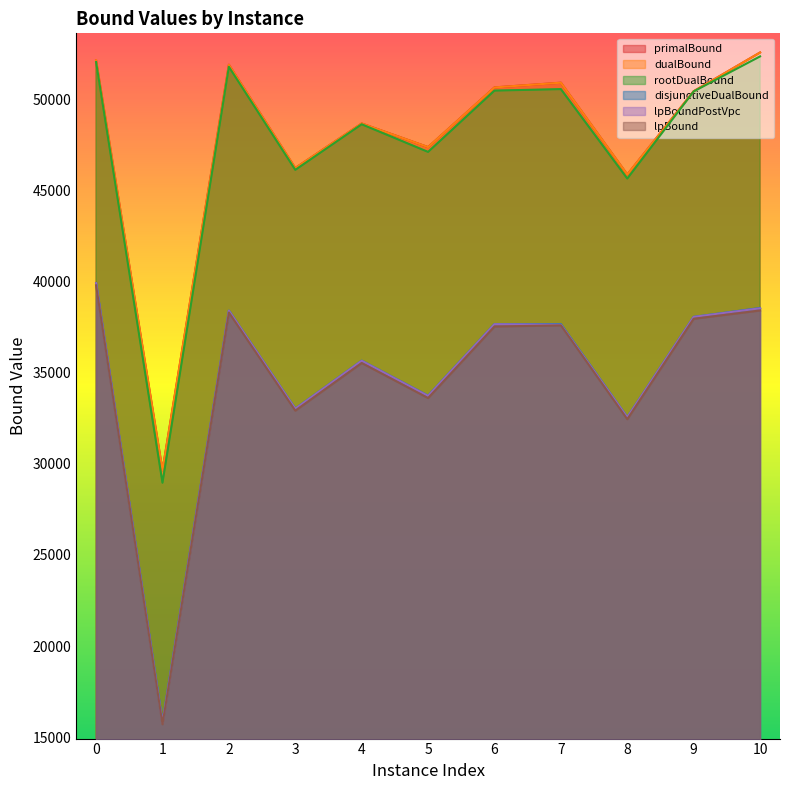

How many values in the primalBound series exceed 50446?

5